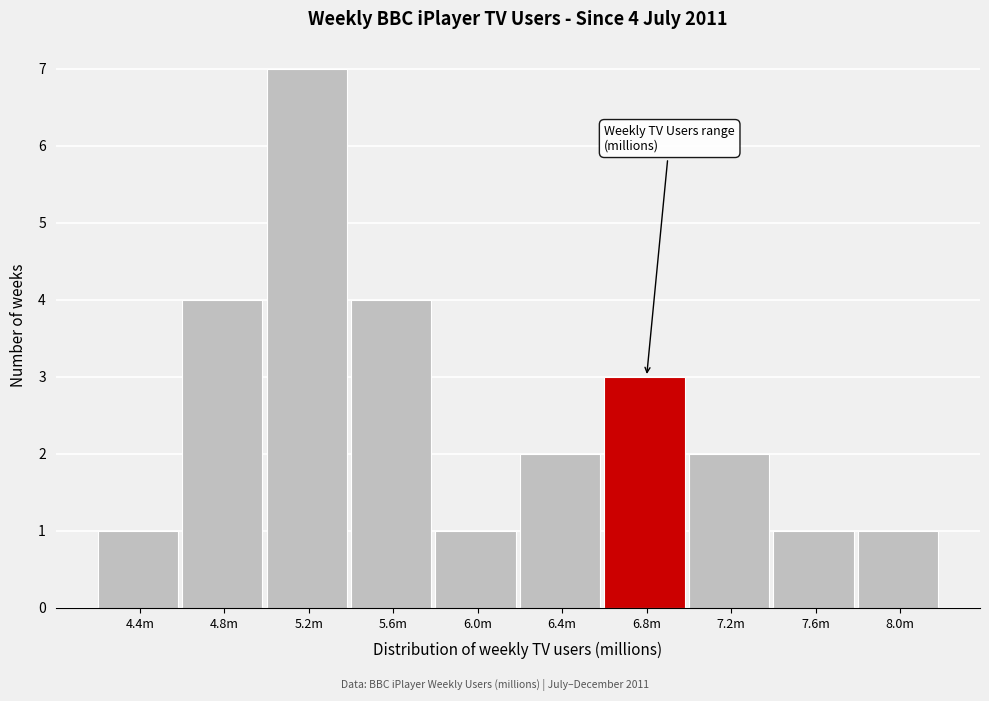

Reading left to right, extract all data points from this chart.

4.4m=1	4.8m=4	5.2m=7	5.6m=4	6.0m=1	6.4m=2	6.8m=3	7.2m=2	7.6m=1	8.0m=1